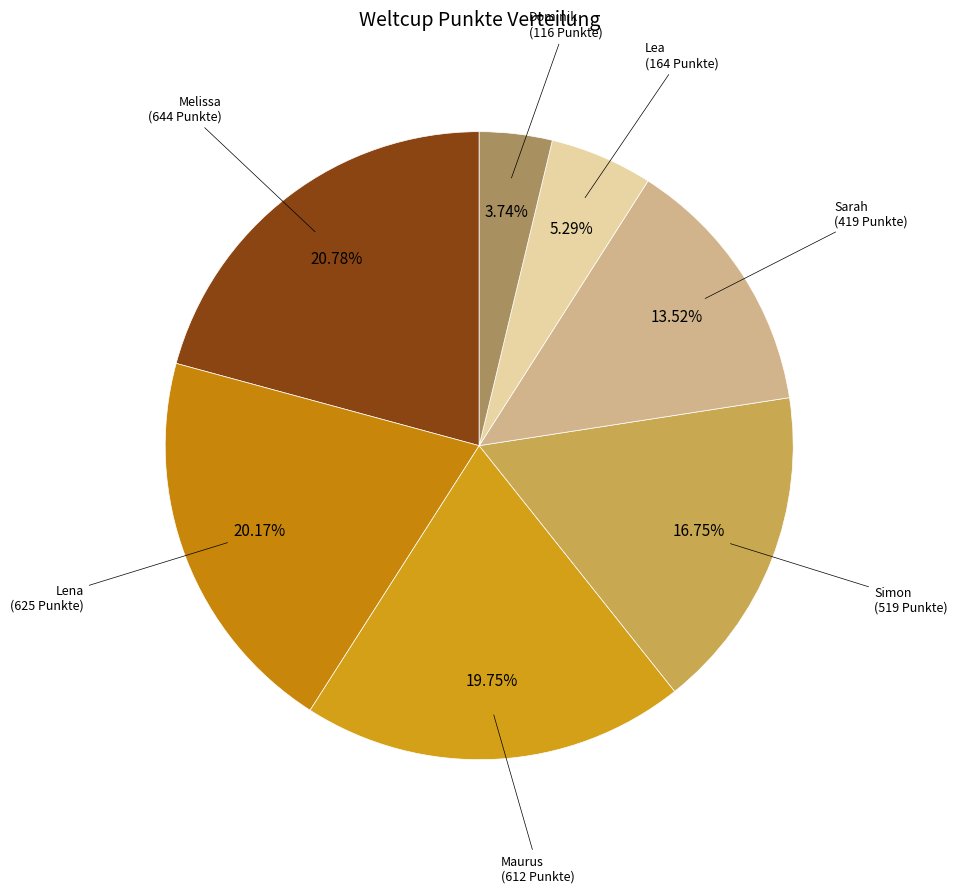

Rank the categories by value from highest to lowest.

Melissa, Lena, Maurus, Simon, Sarah, Lea, Dominik